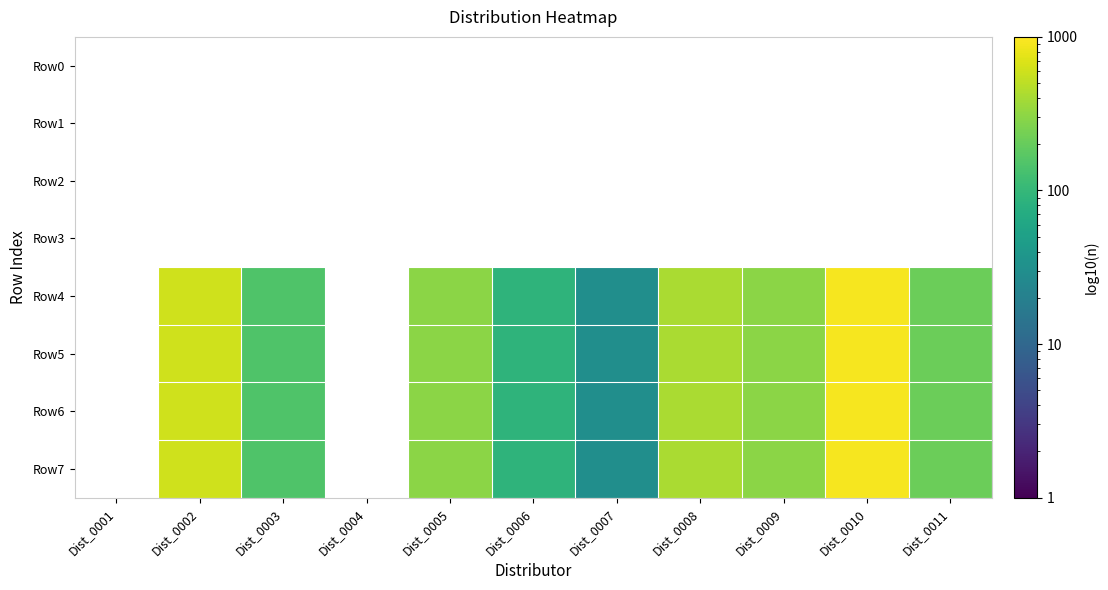

Is it true that Row6 equals 128.1 at Dist_0006?

False